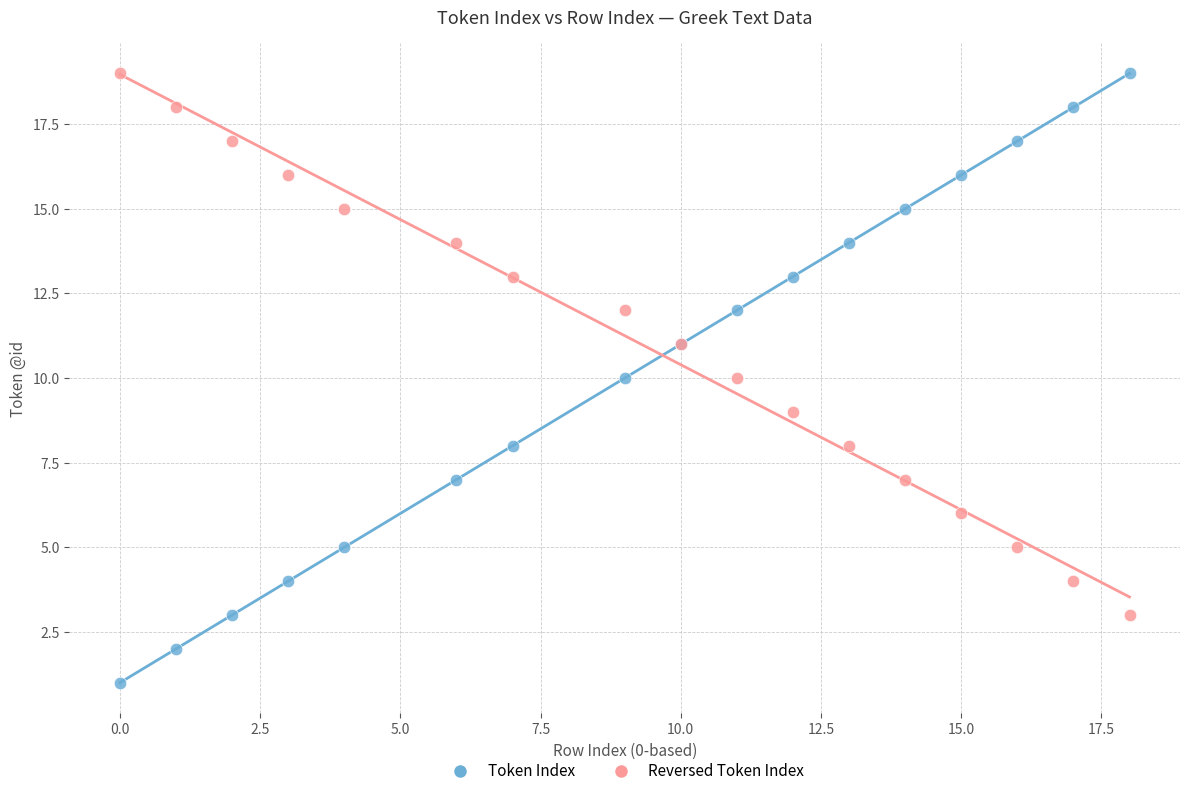

What is the X range (max minus min) for the scatter plot?

18